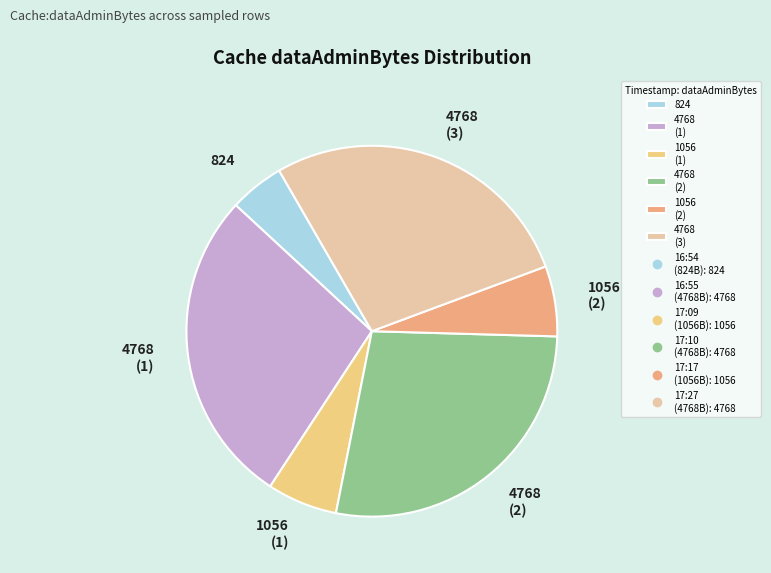

Is the sum of 824 and 1056 (1) greater than half?

No